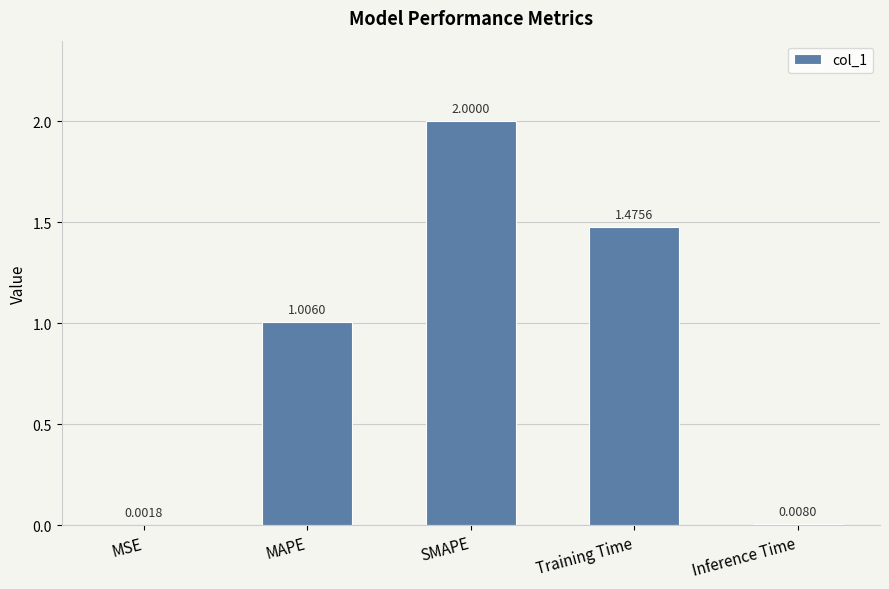

At which label does the data first exceed 1?

MAPE